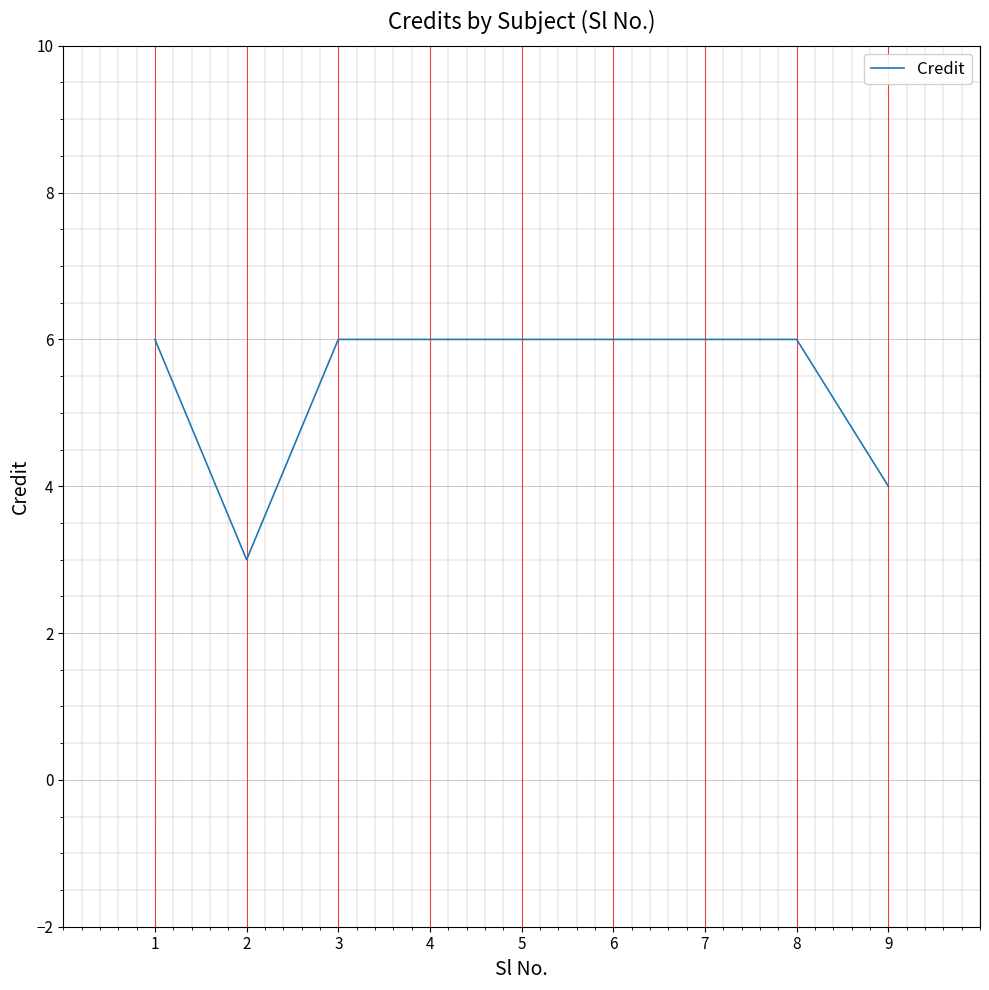

Reading left to right, list all the values displayed in this chart.

6	3	6	6	6	6	6	6	4